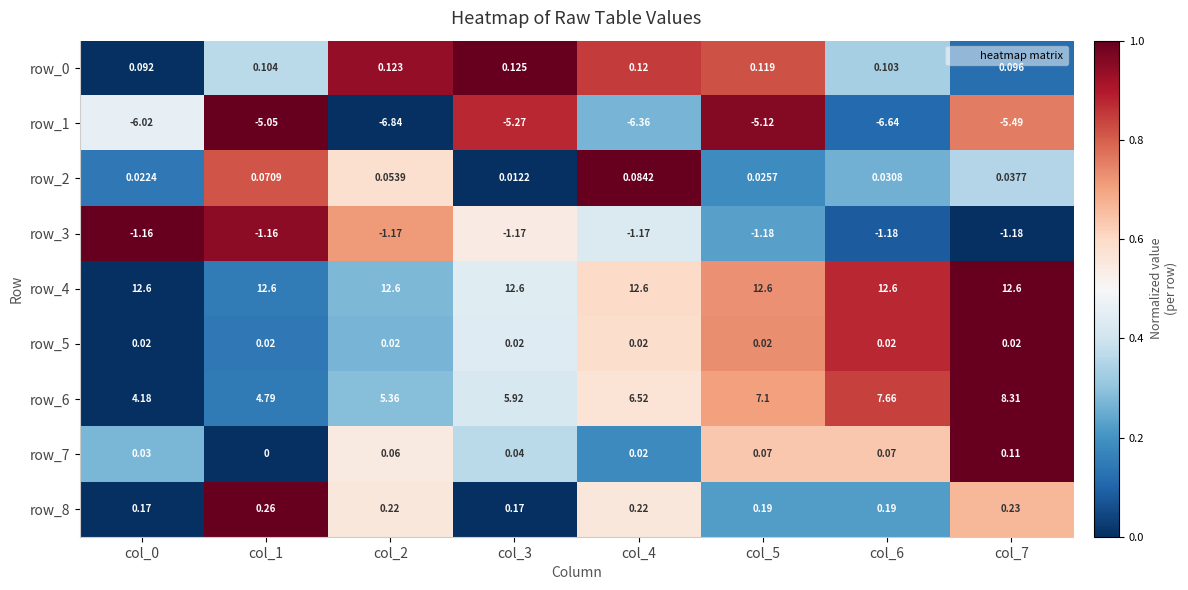

Is the value of row_8 at col_1 greater than the value of row_7 at col_0?

Yes